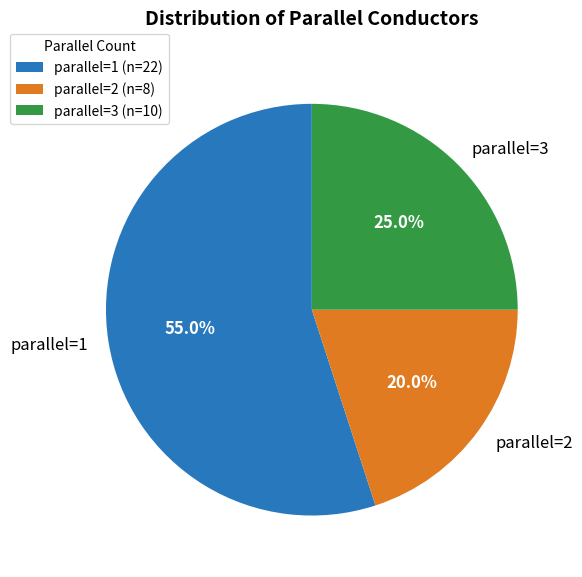

Between parallel=3 and parallel=2, which is larger?

parallel=3